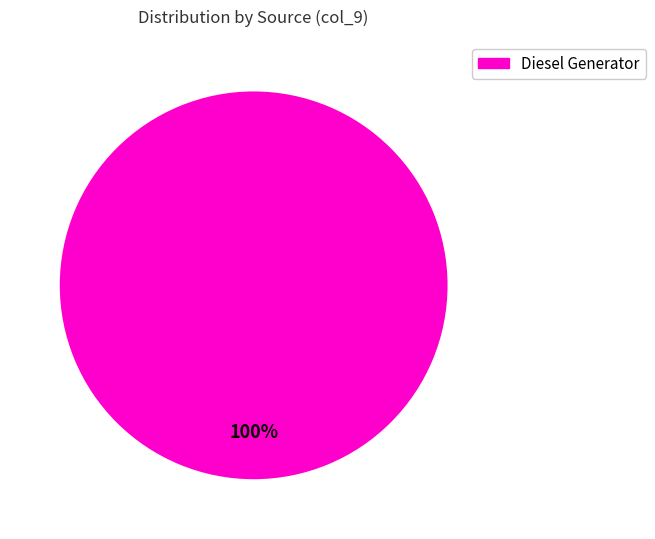

Count the number of slices in the pie.

1